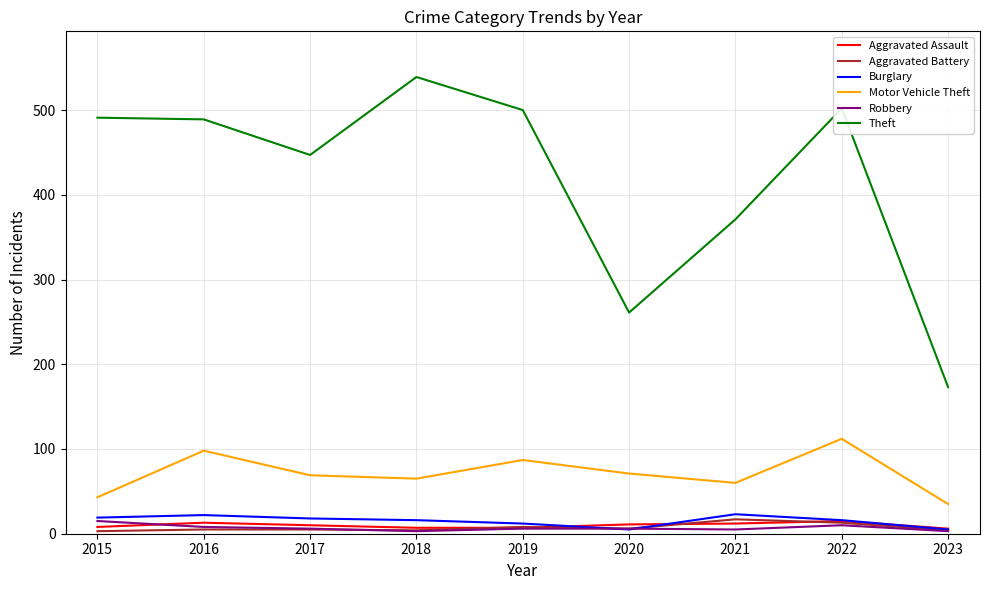

The Aggravated Battery series shows 17 at 2021. True or false?

True